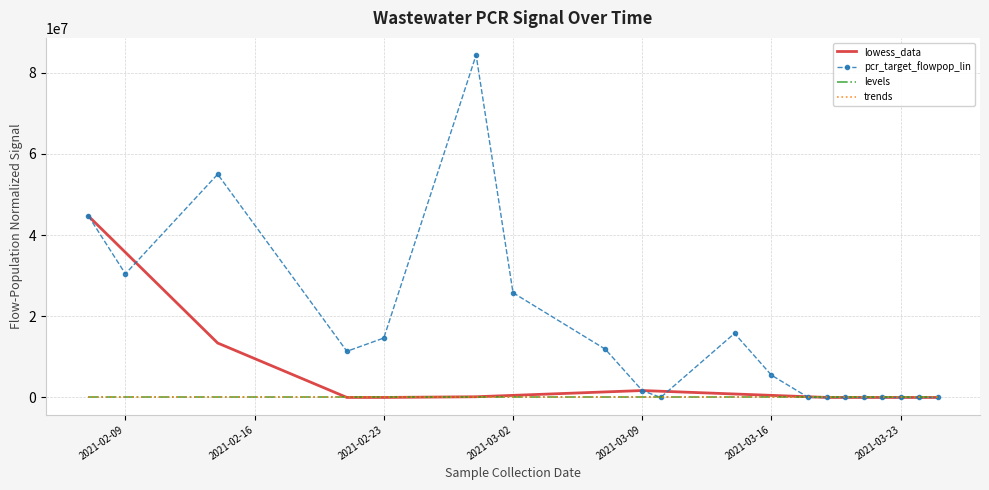

Which series has the largest range (max minus min)?

pcr_target_flowpop_lin